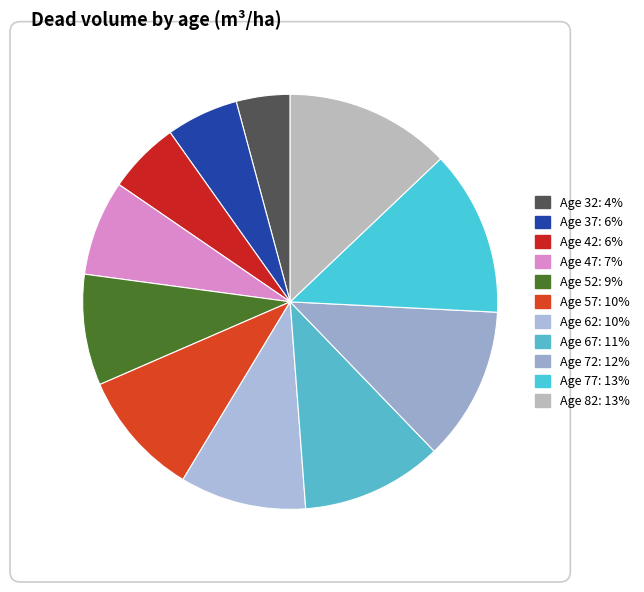

How many segments does this pie chart have?

11